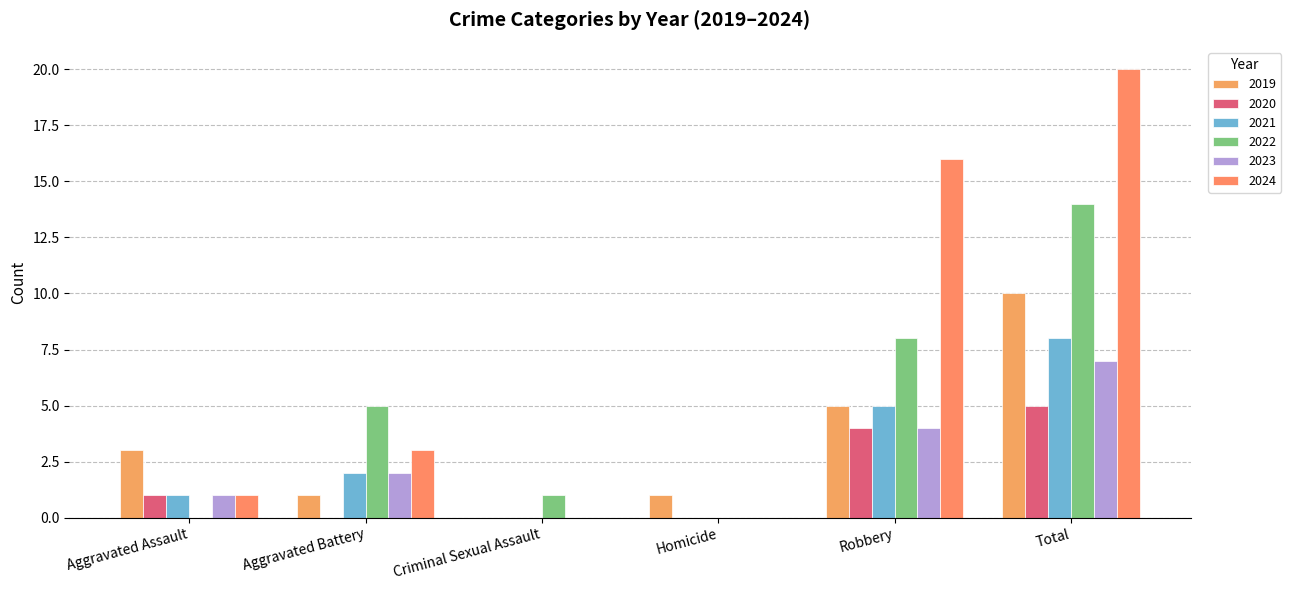

Reading left to right, extract all data points from this chart.

2019: Aggravated Assault=3	Aggravated Battery=1	Criminal Sexual Assault=0	Homicide=1	Robbery=5	Total=10
2020: Aggravated Assault=1	Aggravated Battery=0	Criminal Sexual Assault=0	Homicide=0	Robbery=4	Total=5
2021: Aggravated Assault=1	Aggravated Battery=2	Criminal Sexual Assault=0	Homicide=0	Robbery=5	Total=8
2022: Aggravated Assault=0	Aggravated Battery=5	Criminal Sexual Assault=1	Homicide=0	Robbery=8	Total=14
2023: Aggravated Assault=1	Aggravated Battery=2	Criminal Sexual Assault=0	Homicide=0	Robbery=4	Total=7
2024: Aggravated Assault=1	Aggravated Battery=3	Criminal Sexual Assault=0	Homicide=0	Robbery=16	Total=20